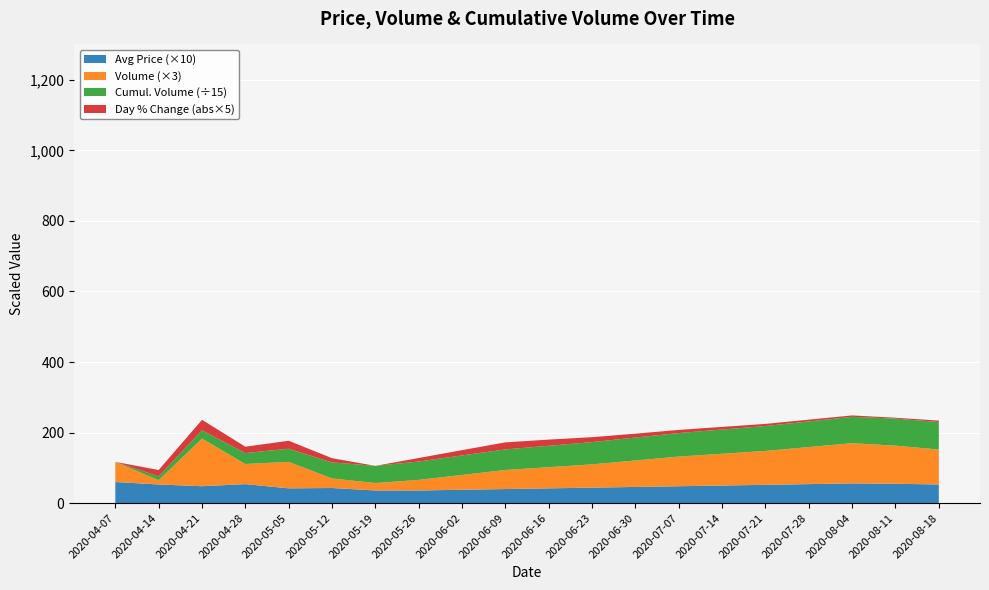

What is the lowest value of the Avg Price (×10) series?

36.0